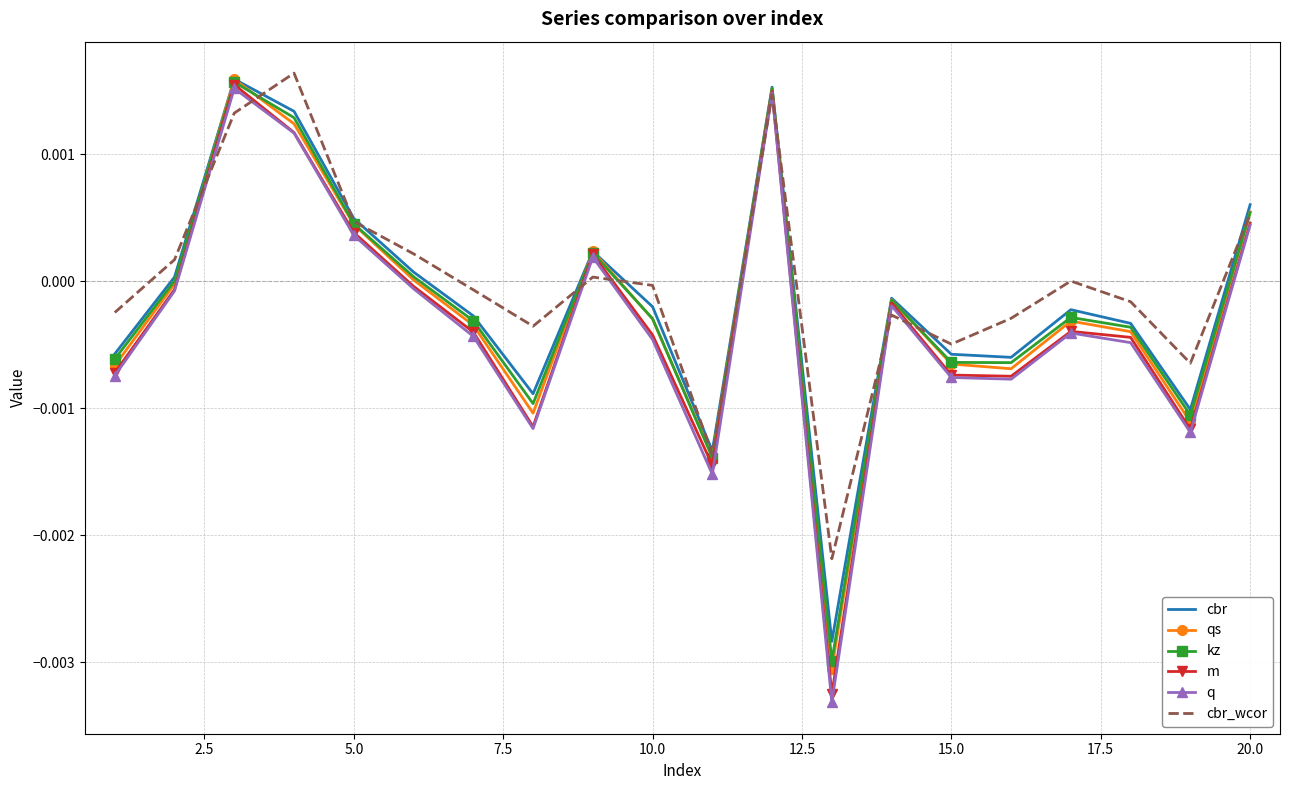

What are all the series names shown in the legend?

cbr, qs, kz, m, q, cbr_wcor